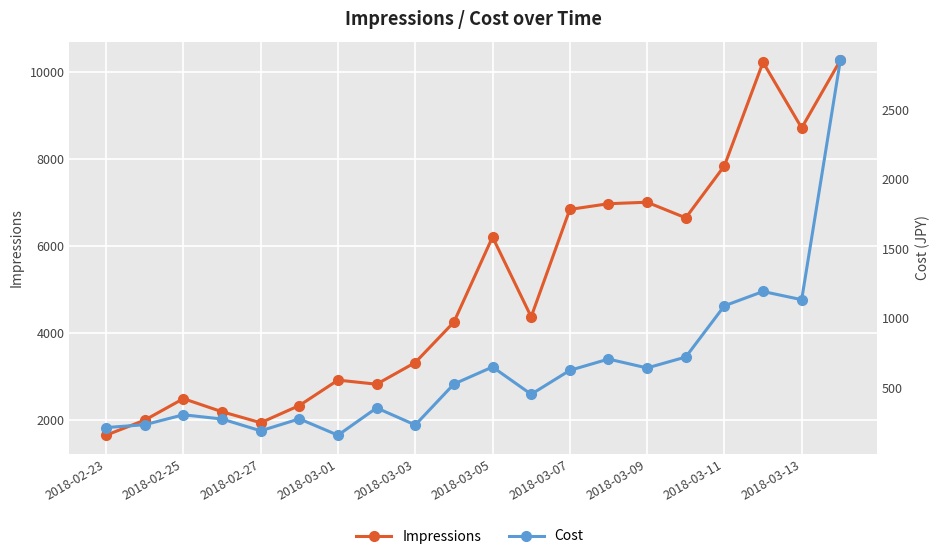

True or false: Impressions and Cost cross at least once.

False